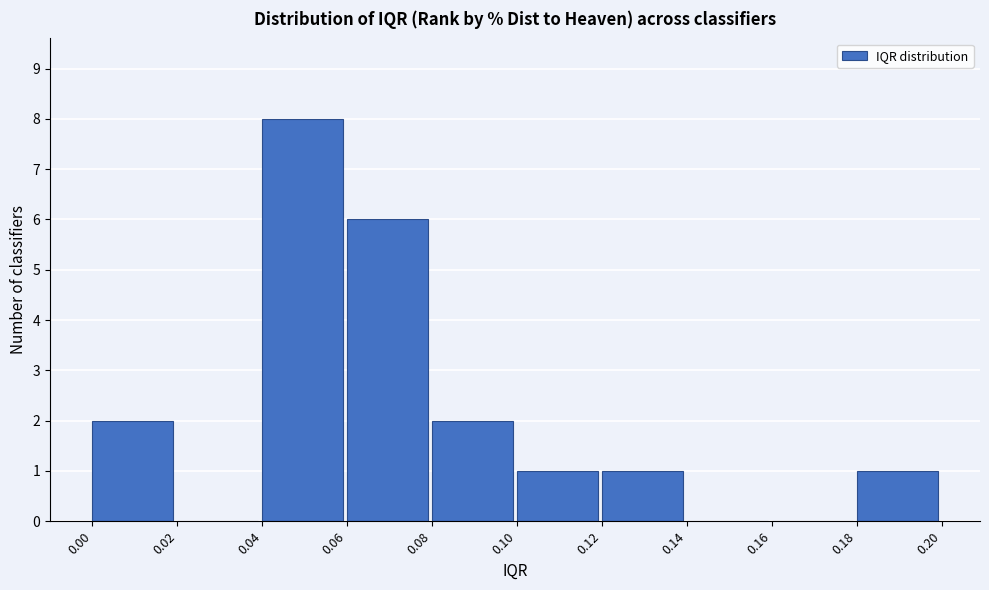

How tall is the bar that spans 0.04 to 0.06 on the x-axis? The values are not printed on the chart, so give them approximately, as read against the axis.

8